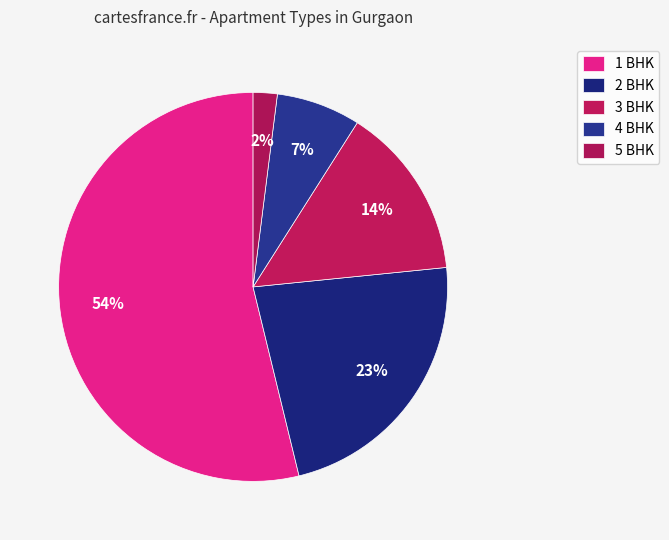

Is 2 BHK the majority of the pie?

No